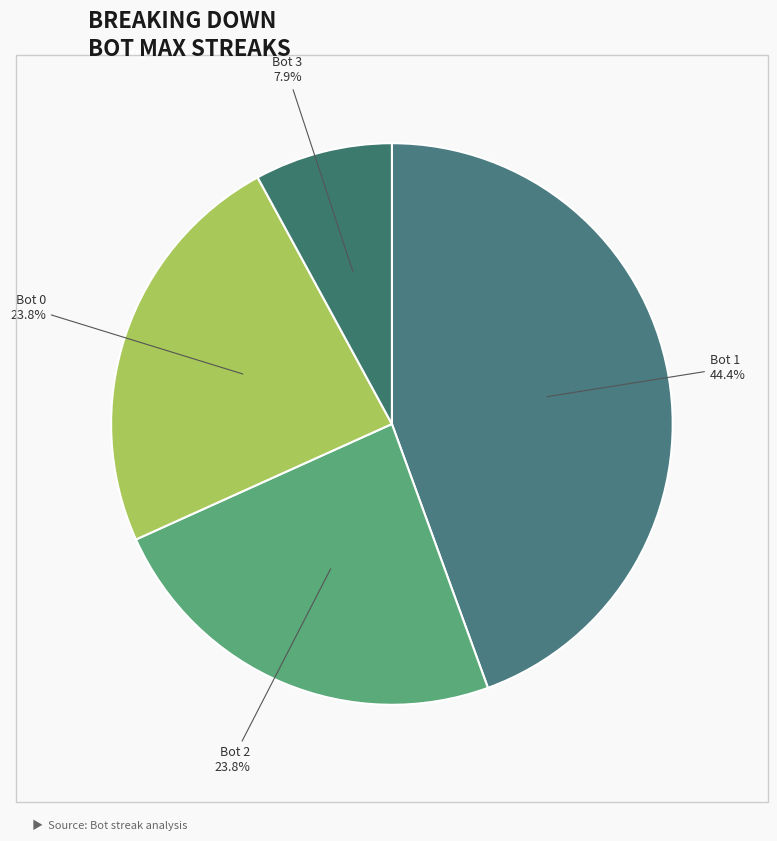

Do Bot 3 and Bot 2 together represent more than half of the pie?

No